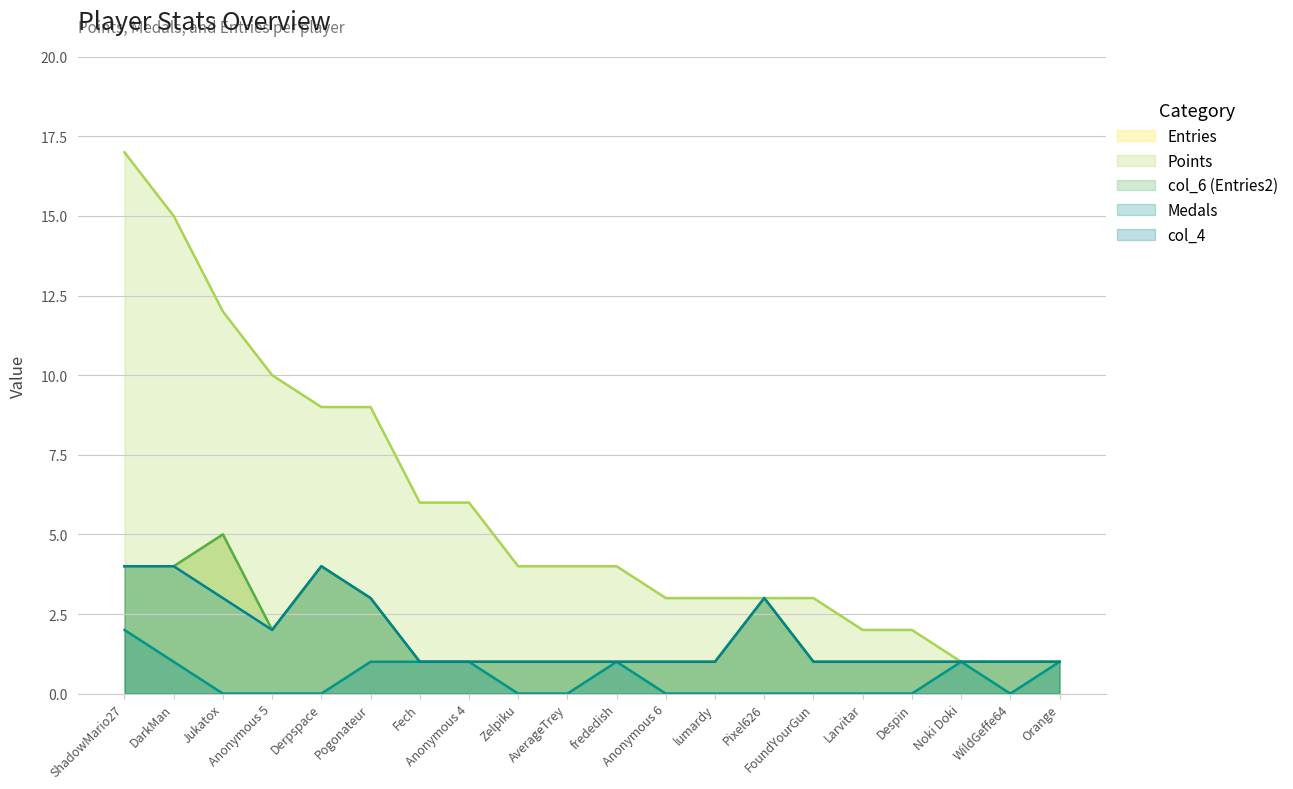

What is the total value across all series at Pogonateur?

19